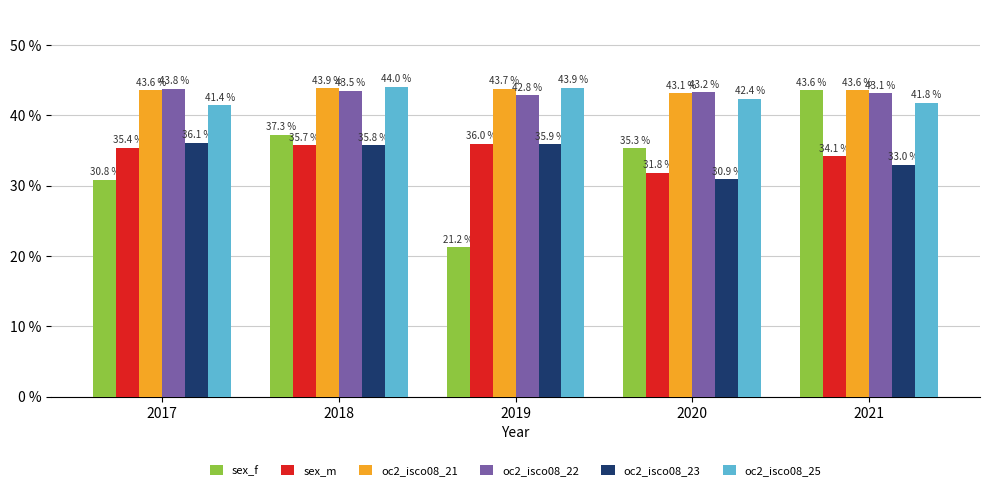

What is the value of the sex_f bar at the 2nd from the left?

37.3